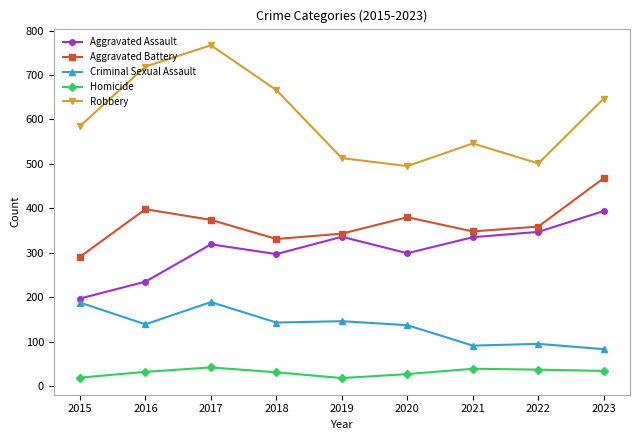

How many interior local peaks does the Robbery series have?

2